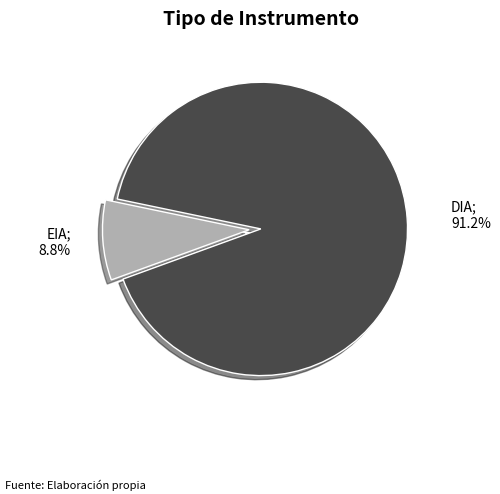

Is there any slice that represents more than half of the pie?

Yes